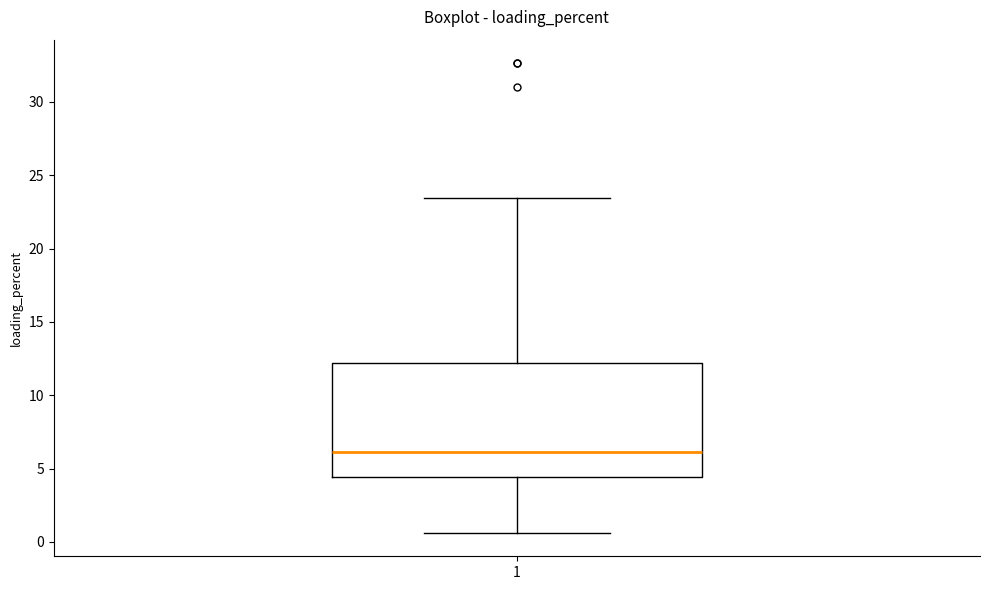

Transcribe this box plot: give where the median line is, the range the box spans, and where the two whiskers end, as read against the y-axis. The values are not printed on the chart, so give them approximately, as read against the axis.

median 6.0, box 4.5 to 12.0, whiskers 0.5 to 23.5